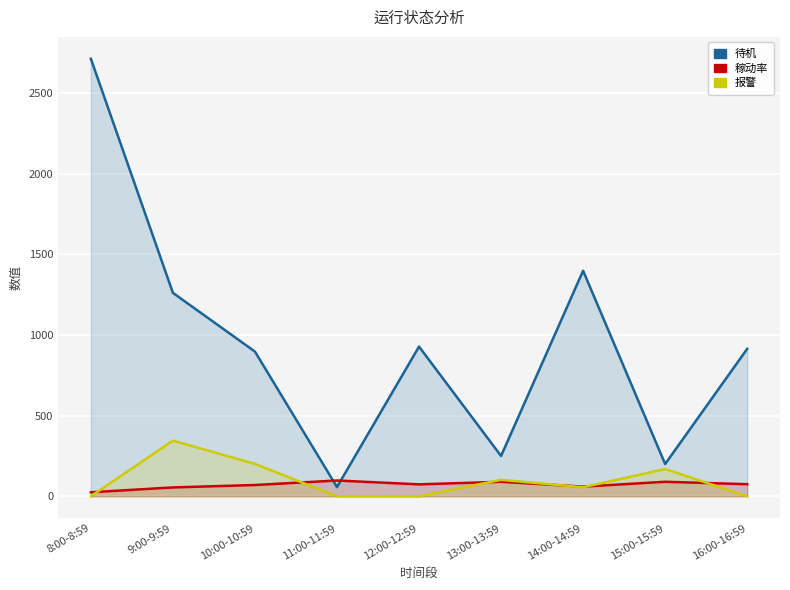

List the series in order of their peak value, lowest first.

稼动率, 报警, 待机